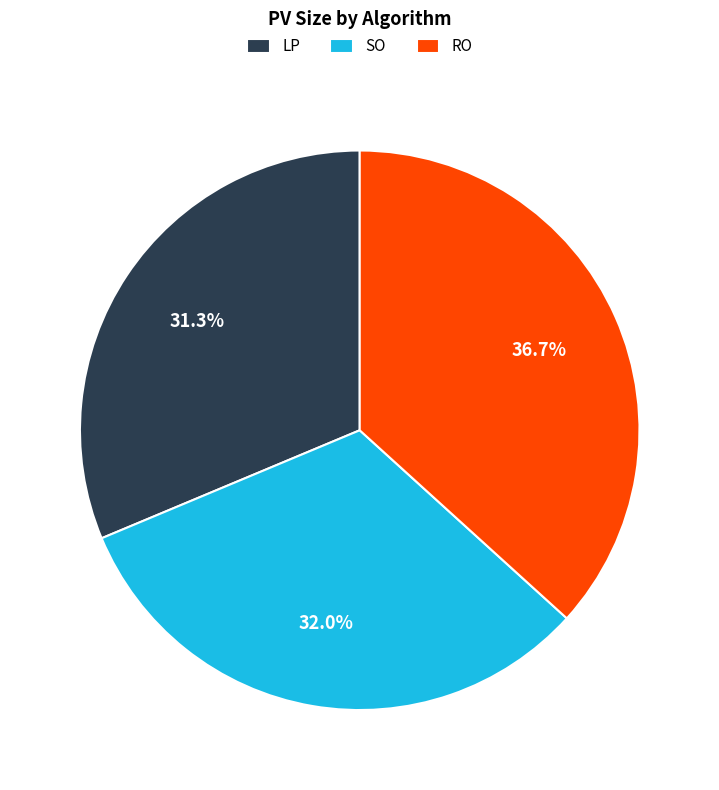

Between RO and SO, which is larger?

RO